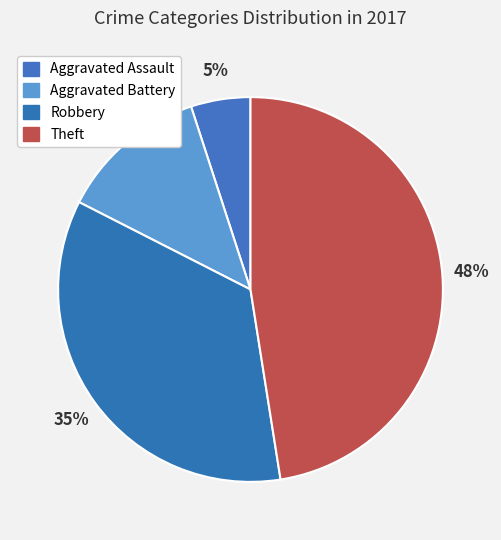

Does any single category account for the majority?

No